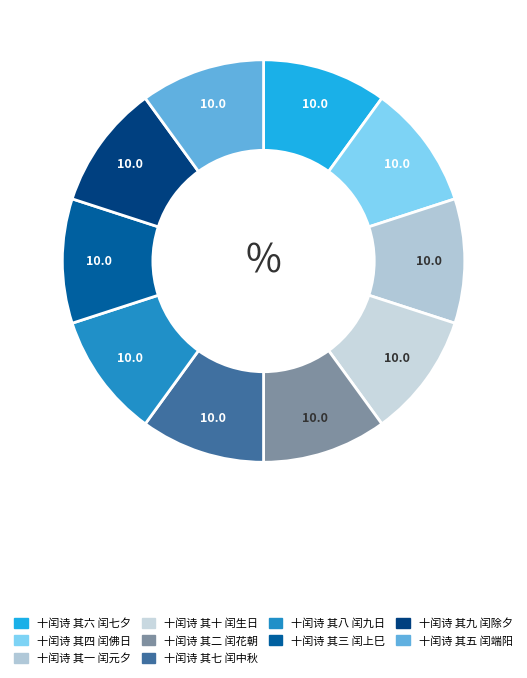

Combined, what portion of the pie is 十闰诗 其六 闰七夕 and 十闰诗 其七 闰中秋?

20.0%